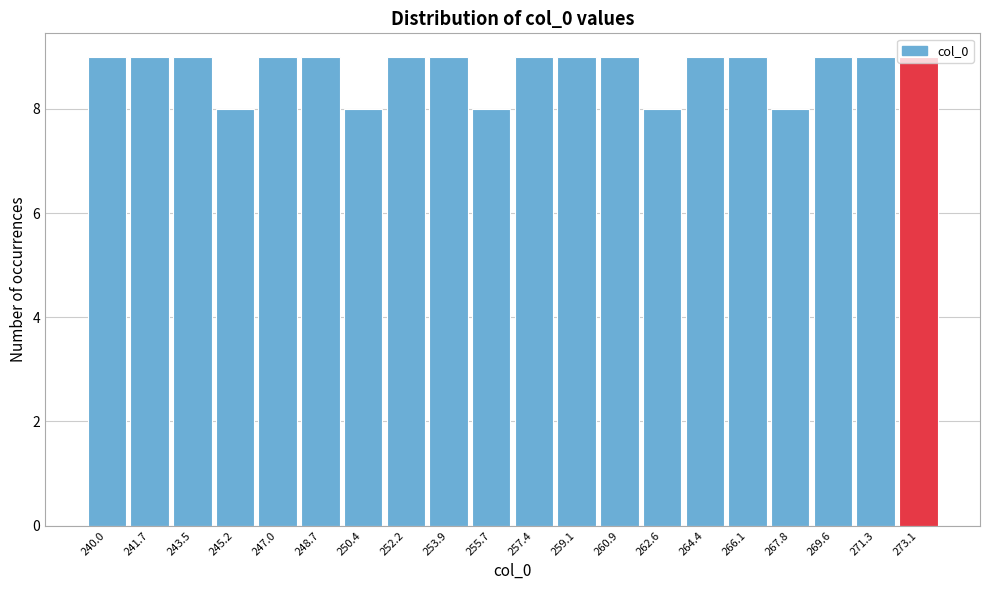

What is the label of the 19th bar from the right?

241.7